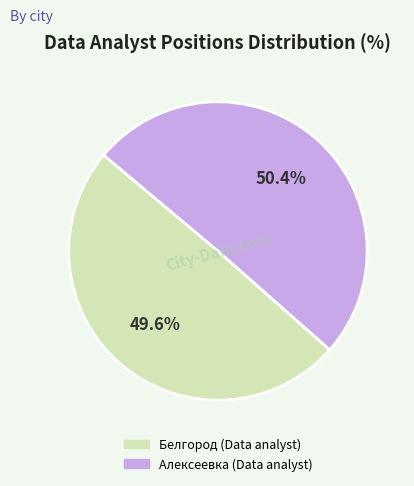

To the nearest percent, what is the difference between the largest and smallest slice percentages?

1%